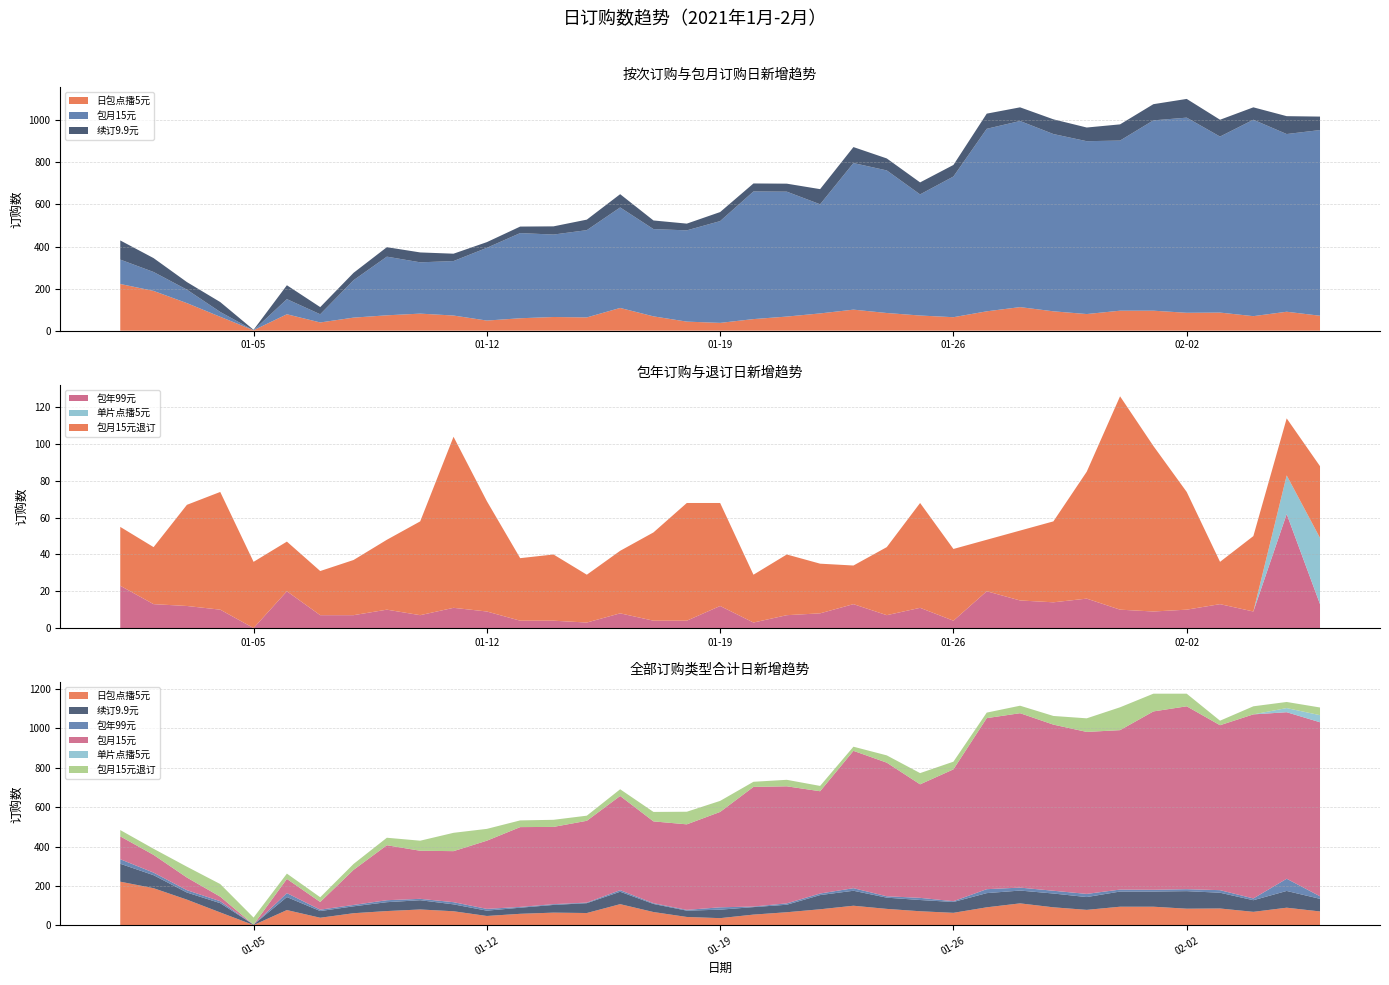

Reading left to right, what are all the values shown in this chart?

日包点播5元: 222	189	131	66	2	78	39	62	73	81	72	48	59	65	63	108	68	43	37	55	67	82	100	84	72	64	92	112	92	79	95	95	85	86	69	90	71
续订9.9元: 91	66	36	47	2	66	34	35	45	47	35	27	31	39	50	63	41	32	43	38	38	72	76	57	57	55	72	65	70	65	77	77	89	80	59	85	64
包年99元: 23	13	12	10	0	20	7	7	10	7	11	9	4	4	3	8	4	4	12	3	7	8	13	7	11	4	20	15	14	16	10	9	10	13	9	62	13
包月15元: 116	90	64	23	0	72	39	178	279	244	259	346	405	392	415	478	415	434	484	607	594	519	697	678	576	669	868	885	843	822	809	905	928	837	934	845	883
单片点播5元: 0	0	0	0	0	0	0	0	0	0	0	0	0	0	0	0	0	0	0	0	0	0	0	0	0	0	0	0	0	0	0	0	0	0	0	21	36
包月15元退订: 32	31	55	64	36	27	24	30	38	51	93	60	34	36	26	34	48	64	56	26	33	27	21	37	57	39	28	38	44	69	116	90	64	23	41	31	39